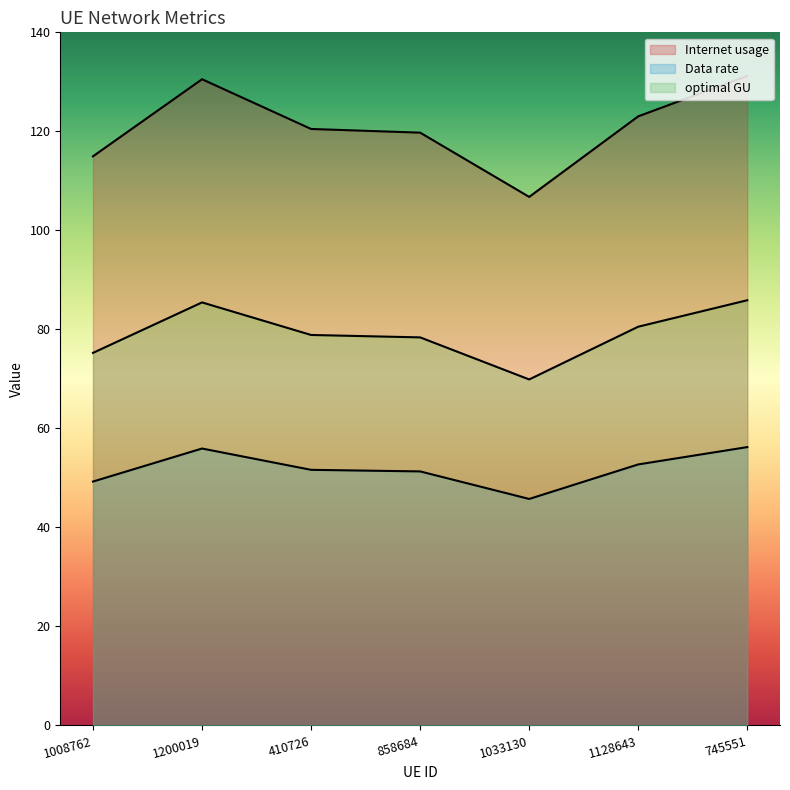

Reading left to right, extract all data points from this chart.

Internet usage: 115.0	130.5	120.5	119.7	106.8	123.0	131.2
Data rate: 49.3	55.9	51.6	51.3	45.8	52.7	56.2
optimal GU: 75.3	85.4	78.9	78.4	69.9	80.5	85.9